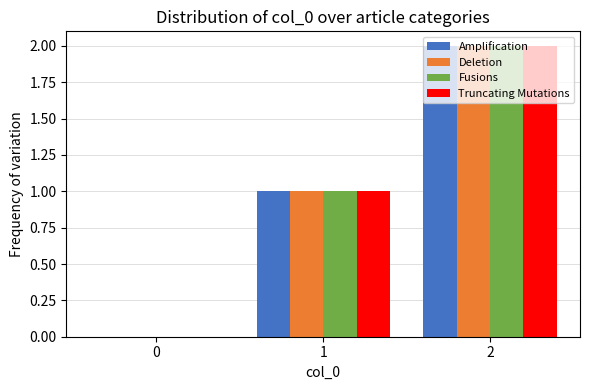

Reading left to right, transcribe all the data shown in this chart.

Amplification: 0	1	2
Deletion: 0	1	2
Fusions: 0	1	2
Truncating Mutations: 0	1	2